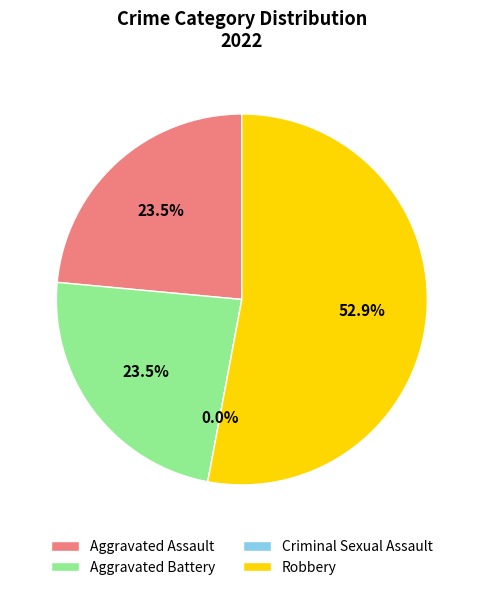

Which slice is the smallest?

Criminal Sexual Assault